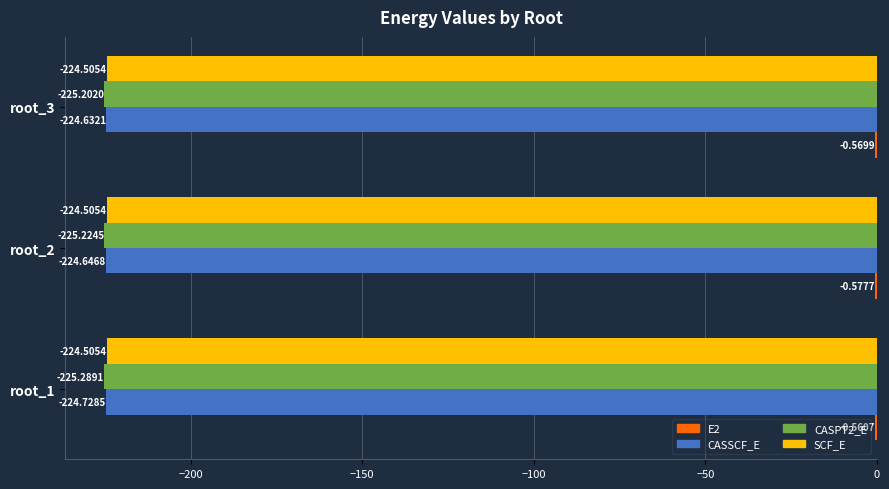

Which series changed the most between root_2 and root_3?

CASPT2_E